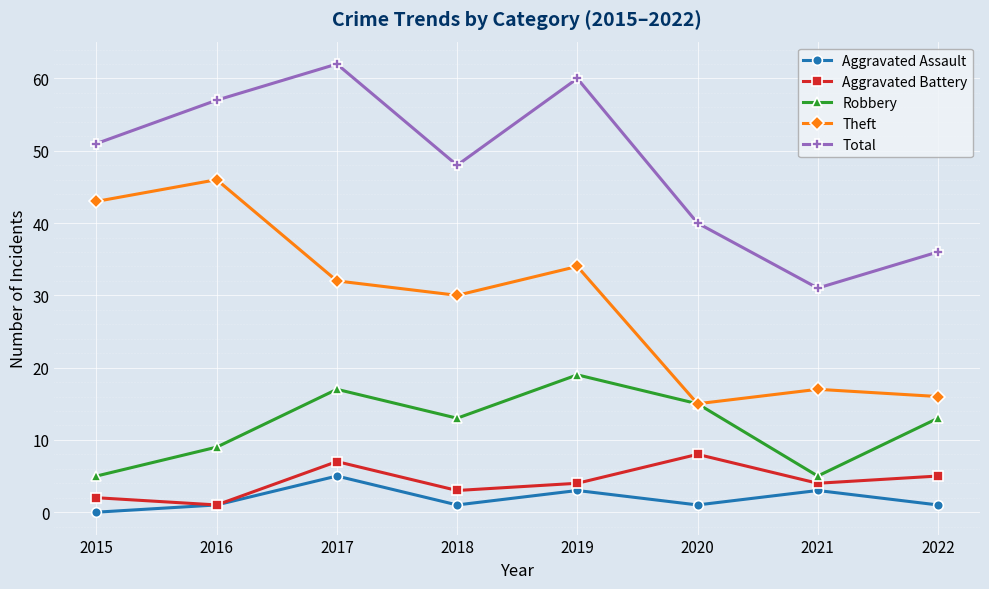

What is the average value of the Aggravated Assault series?

2